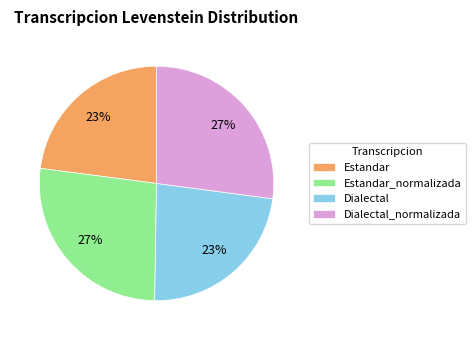

Is there a majority slice in this chart?

No